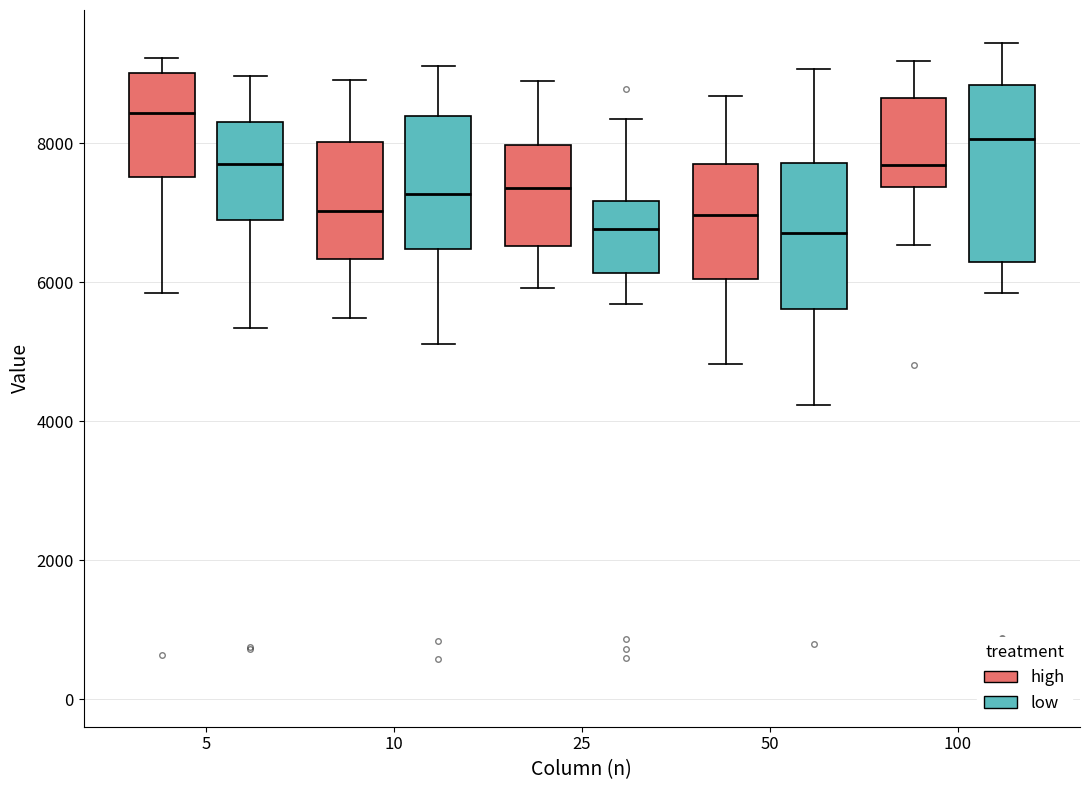

Comparing the boxes themselves (not the whiskers), which one is the tallest?

100 (low)